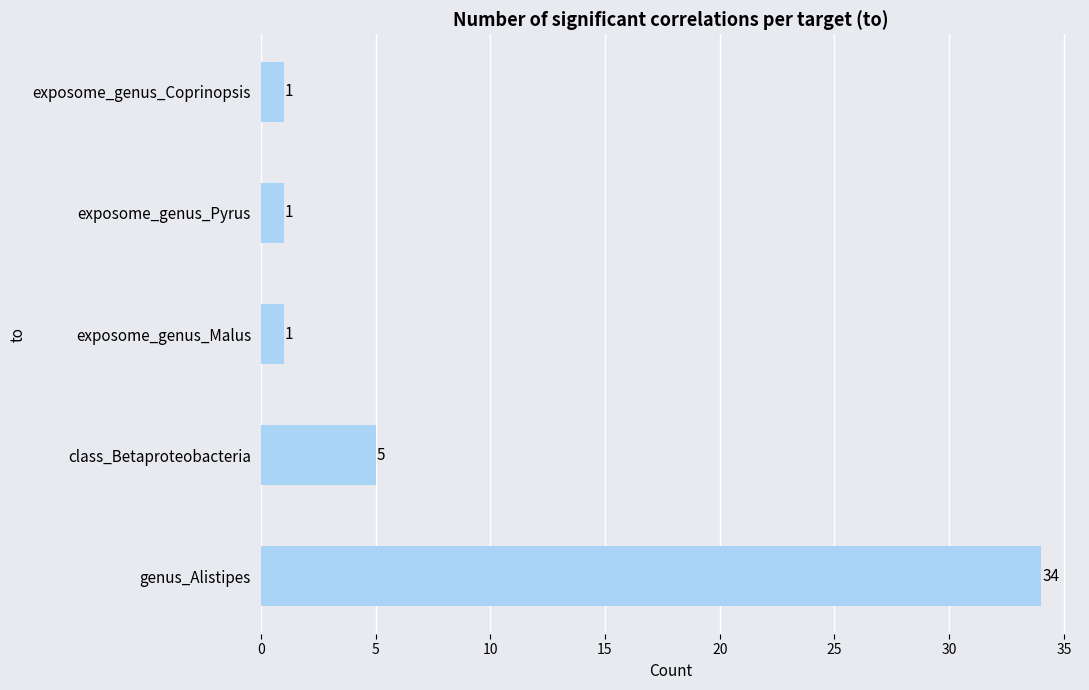

Reading bottom to top, what are all the values shown in this chart?

34	5	1	1	1